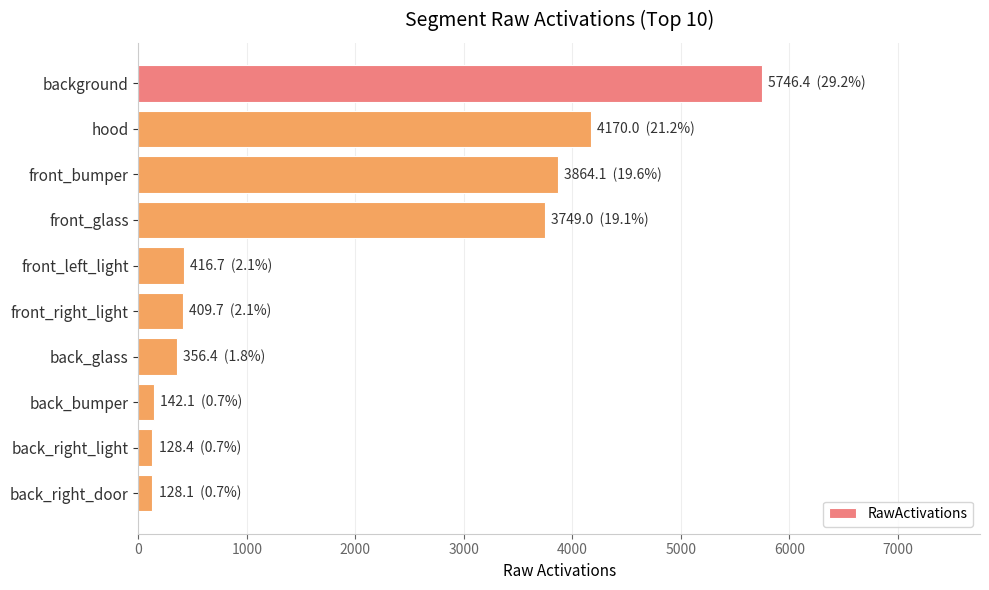

Which has a higher value, hood or front_bumper?

hood